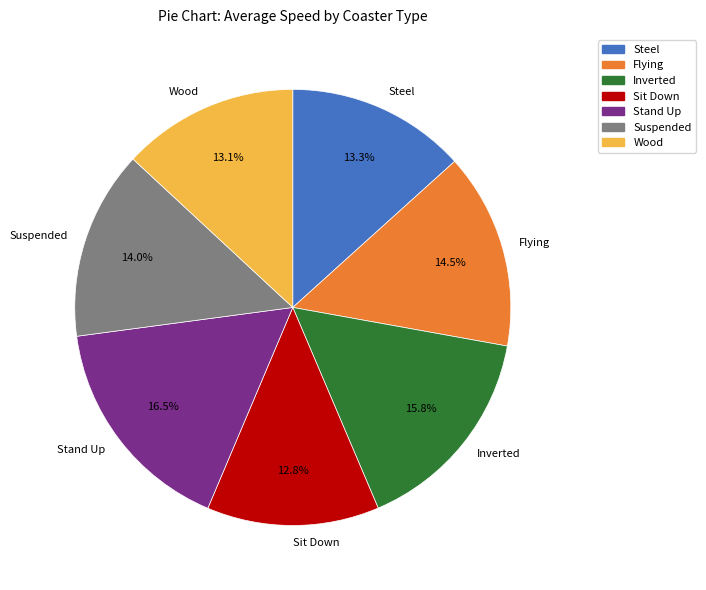

Between Suspended and Steel, which is larger?

Suspended